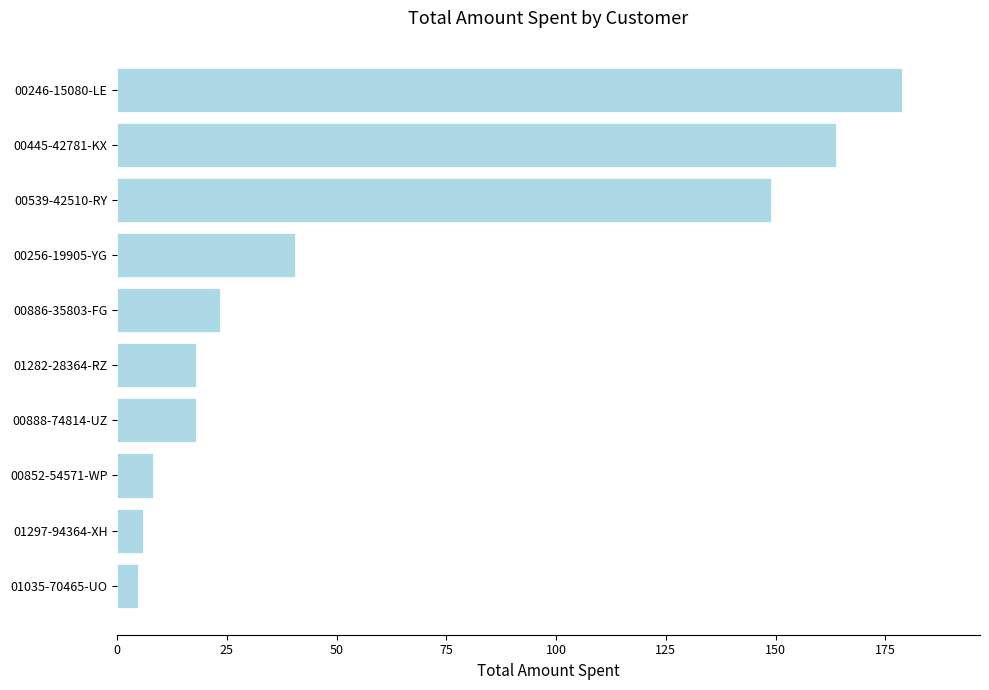

Does the chart contain any negative values?

No